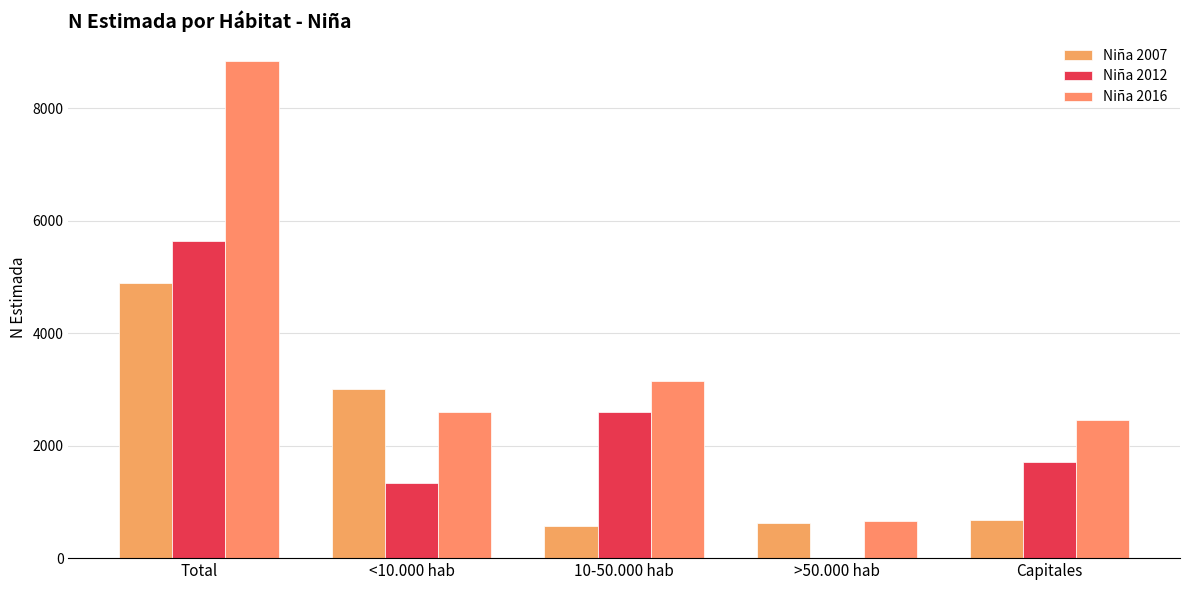

Reading left to right, what are all the values shown in this chart?

Niña 2007: Total=4893	<10.000 hab=3010	10-50.000 hab=580	>50.000 hab=632	Capitales=671
Niña 2012: Total=5648	<10.000 hab=1331	10-50.000 hab=2603	>50.000 hab=0	Capitales=1714
Niña 2016: Total=8842	<10.000 hab=2592	10-50.000 hab=3145	>50.000 hab=657	Capitales=2448